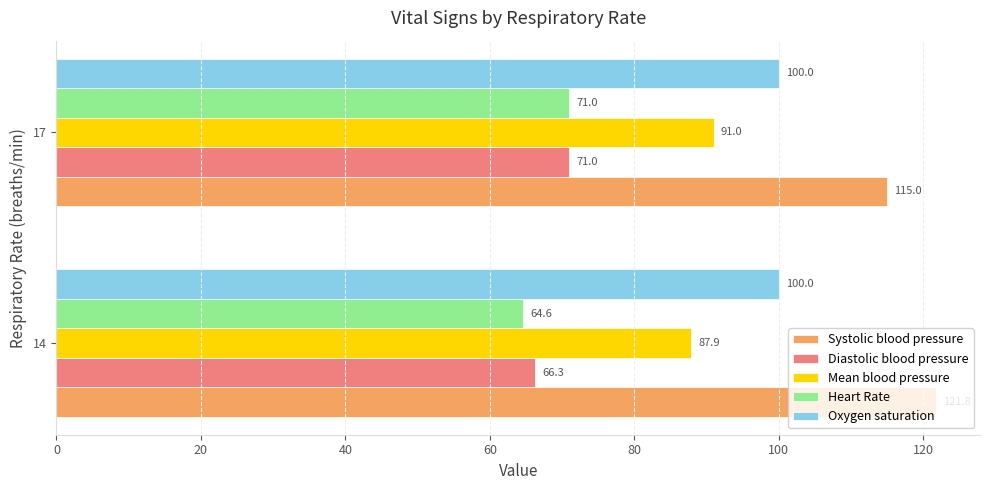

What is the sum of all Oxygen saturation values?

200.0